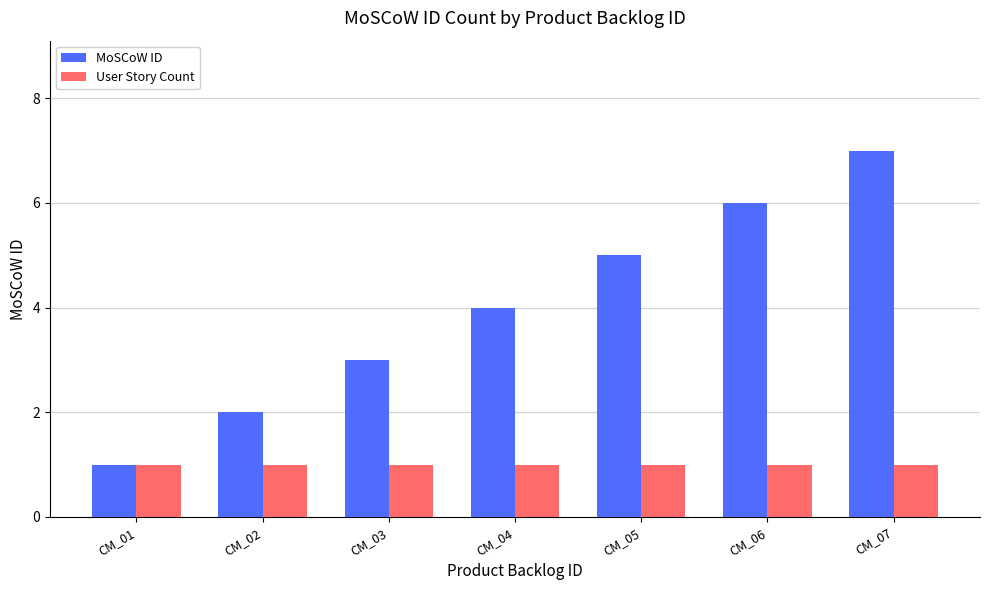

What is the average value of the User Story Count series?

1